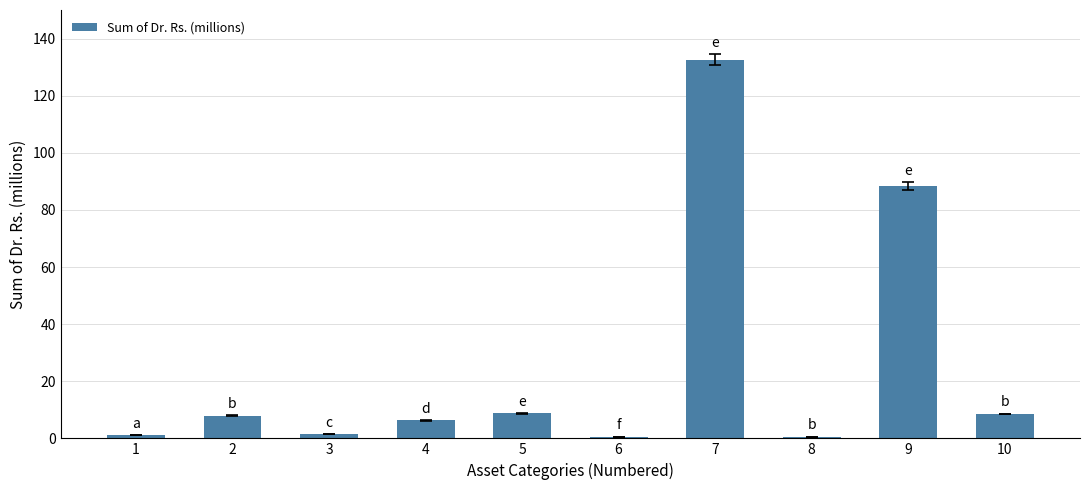

What is the value of the 3rd bar from the left?

1.5